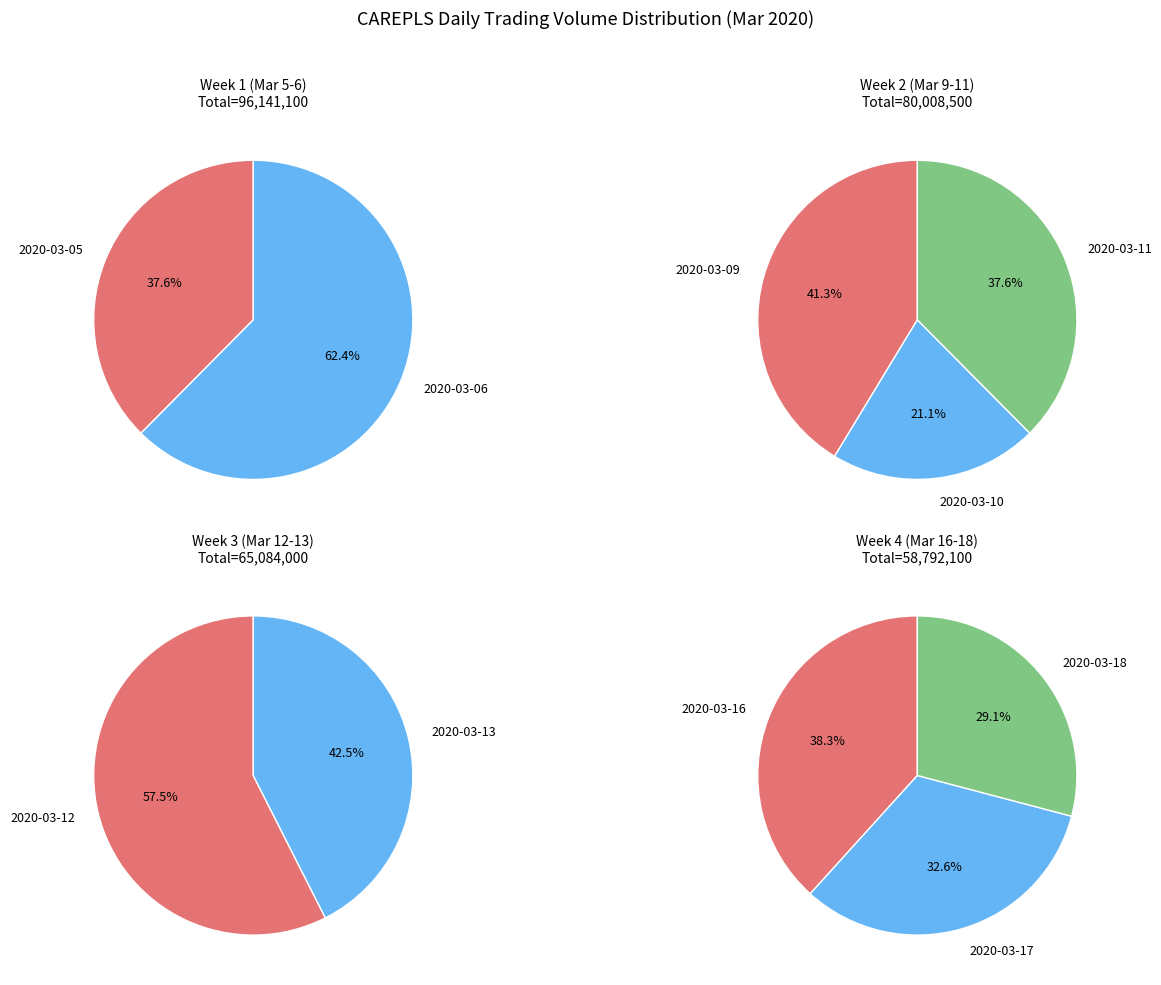

Rank the categories by value from lowest to highest.

2020-03-10, 2020-03-18, 2020-03-17, 2020-03-16, 2020-03-13, 2020-03-11, 2020-03-09, 2020-03-05, 2020-03-12, 2020-03-06